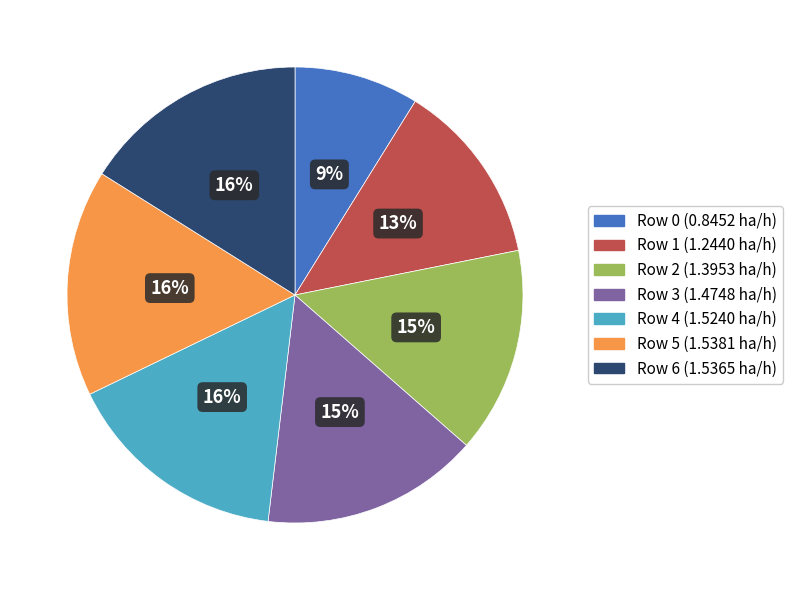

Does Row 3 account for over 50% of the chart?

No